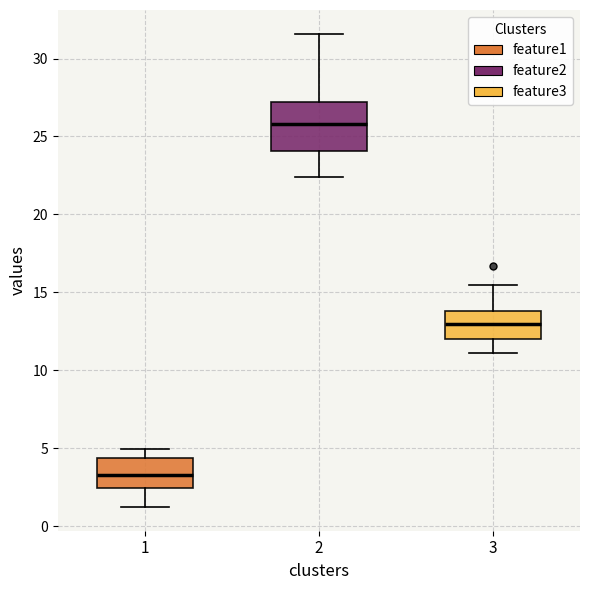

Which box's median line is the highest?

2